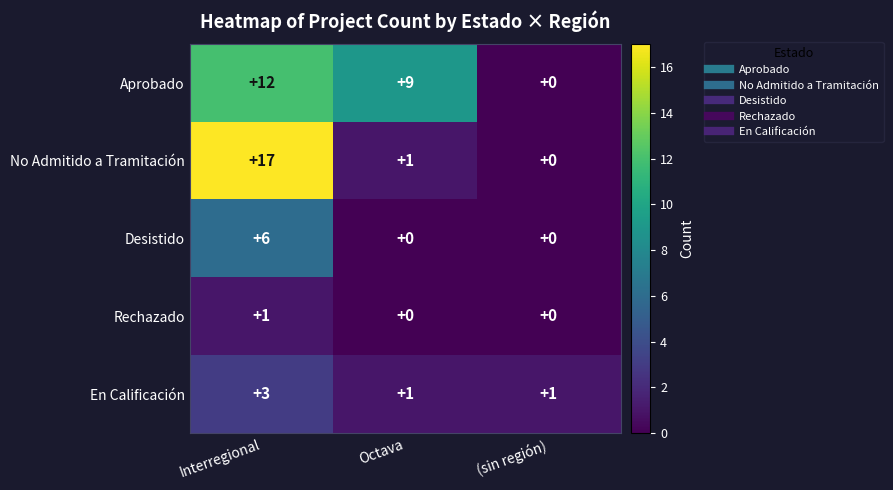

At which category is the sum across all series the highest?

Interregional